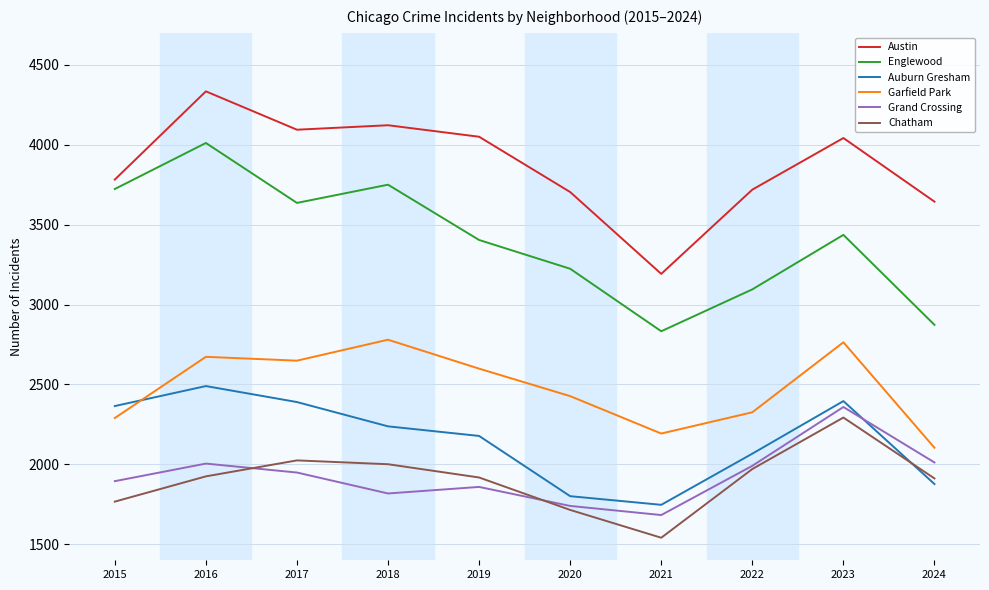

Where is the first local maximum for Englewood?

2016